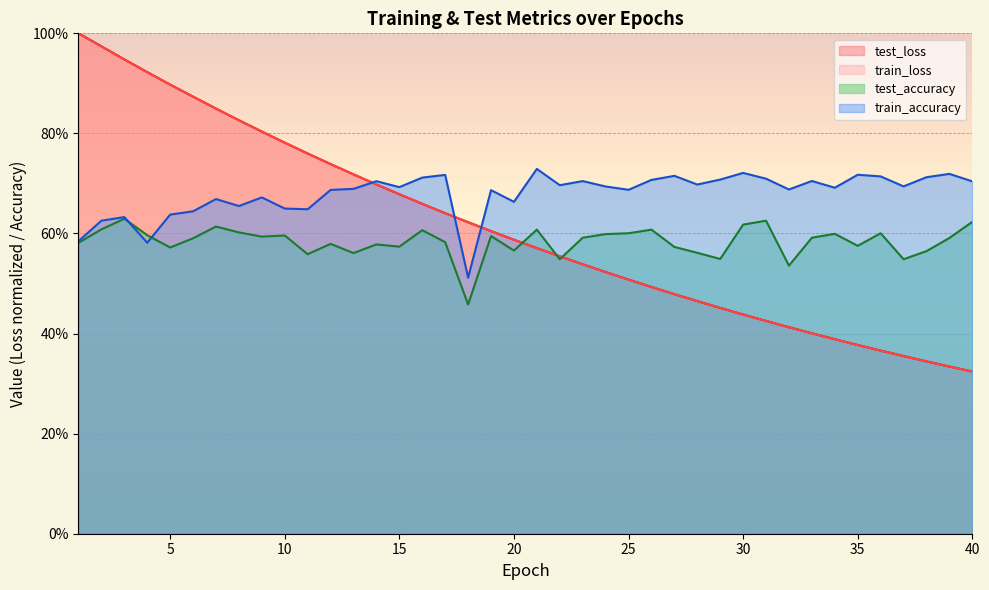

Reading left to right, extract all data points from this chart.

test_loss: 1=1.0	2=1.0	3=0.9	4=0.9	5=0.9	6=0.9	7=0.8	8=0.8	9=0.8	10=0.8	11=0.8	12=0.7	13=0.7	14=0.7	15=0.7	16=0.7	17=0.6	18=0.6	19=0.6	20=0.6	21=0.6	22=0.6	23=0.5	24=0.5	25=0.5	26=0.5	27=0.5	28=0.5	29=0.5	30=0.4	31=0.4	32=0.4	33=0.4	34=0.4	35=0.4	36=0.4	37=0.4	38=0.3	39=0.3	40=0.3
train_loss: 1=1.0	2=1.0	3=0.9	4=0.9	5=0.9	6=0.9	7=0.8	8=0.8	9=0.8	10=0.8	11=0.8	12=0.7	13=0.7	14=0.7	15=0.7	16=0.7	17=0.6	18=0.6	19=0.6	20=0.6	21=0.6	22=0.6	23=0.5	24=0.5	25=0.5	26=0.5	27=0.5	28=0.5	29=0.5	30=0.4	31=0.4	32=0.4	33=0.4	34=0.4	35=0.4	36=0.4	37=0.4	38=0.3	39=0.3	40=0.3
test_accuracy: 1=0.6	2=0.6	3=0.6	4=0.6	5=0.6	6=0.6	7=0.6	8=0.6	9=0.6	10=0.6	11=0.6	12=0.6	13=0.6	14=0.6	15=0.6	16=0.6	17=0.6	18=0.5	19=0.6	20=0.6	21=0.6	22=0.5	23=0.6	24=0.6	25=0.6	26=0.6	27=0.6	28=0.6	29=0.5	30=0.6	31=0.6	32=0.5	33=0.6	34=0.6	35=0.6	36=0.6	37=0.5	38=0.6	39=0.6	40=0.6
train_accuracy: 1=0.6	2=0.6	3=0.6	4=0.6	5=0.6	6=0.6	7=0.7	8=0.7	9=0.7	10=0.6	11=0.6	12=0.7	13=0.7	14=0.7	15=0.7	16=0.7	17=0.7	18=0.5	19=0.7	20=0.7	21=0.7	22=0.7	23=0.7	24=0.7	25=0.7	26=0.7	27=0.7	28=0.7	29=0.7	30=0.7	31=0.7	32=0.7	33=0.7	34=0.7	35=0.7	36=0.7	37=0.7	38=0.7	39=0.7	40=0.7